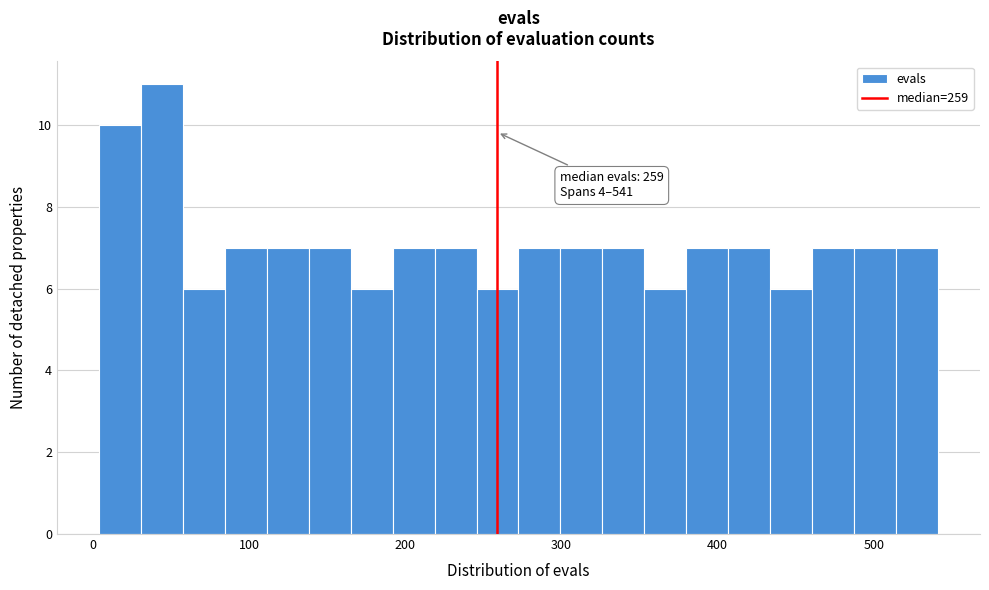

Around what value on the x-axis is the tallest bar? Give the approximate position of its centre, as read against the axis.

40